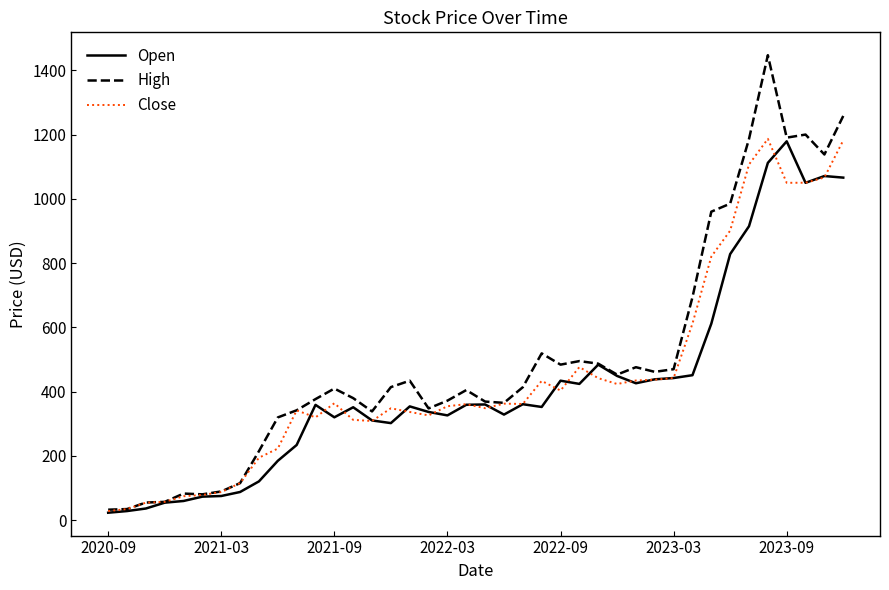

What are all the series names shown in the legend?

Open, High, Close